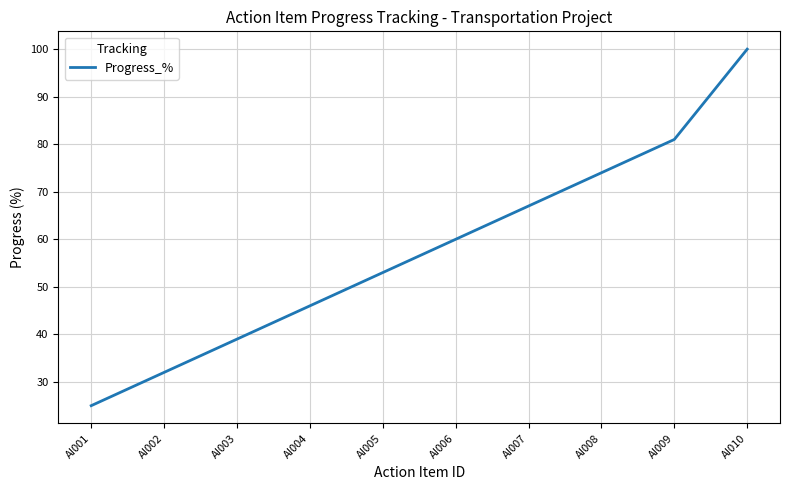

What is the change in value from AI007 to AI008?

+7